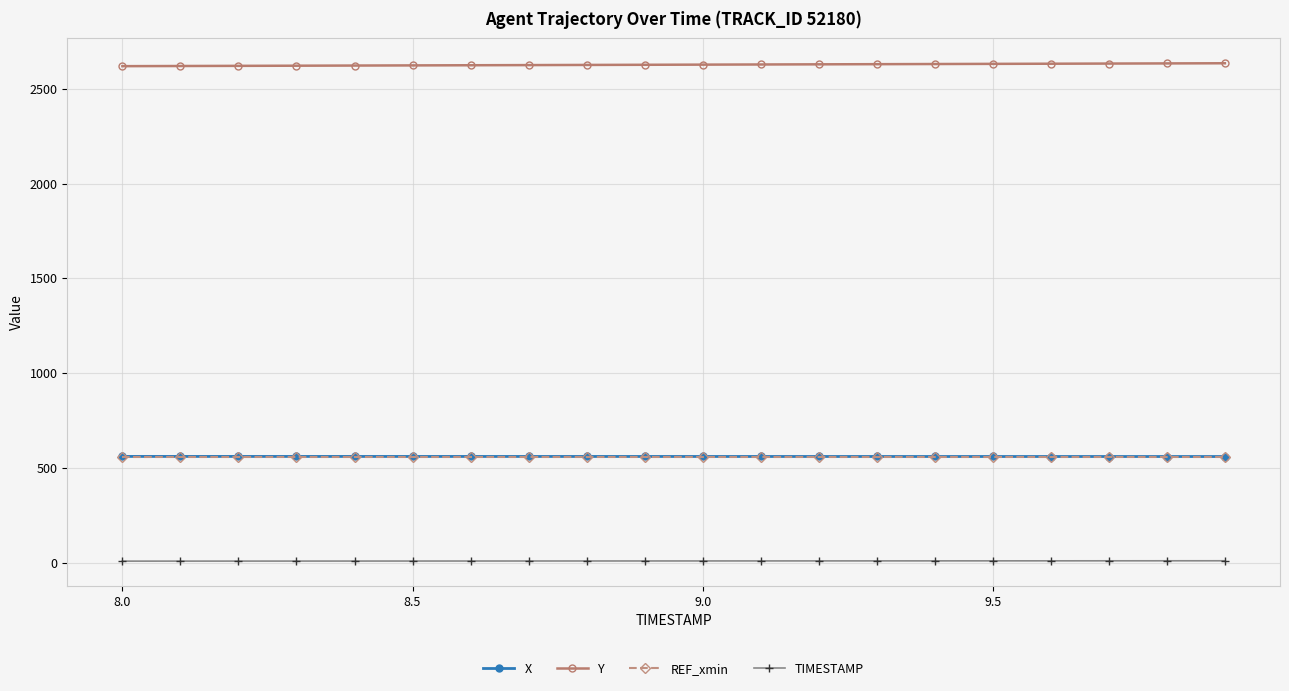

Which series has the largest total across all categories?

Y